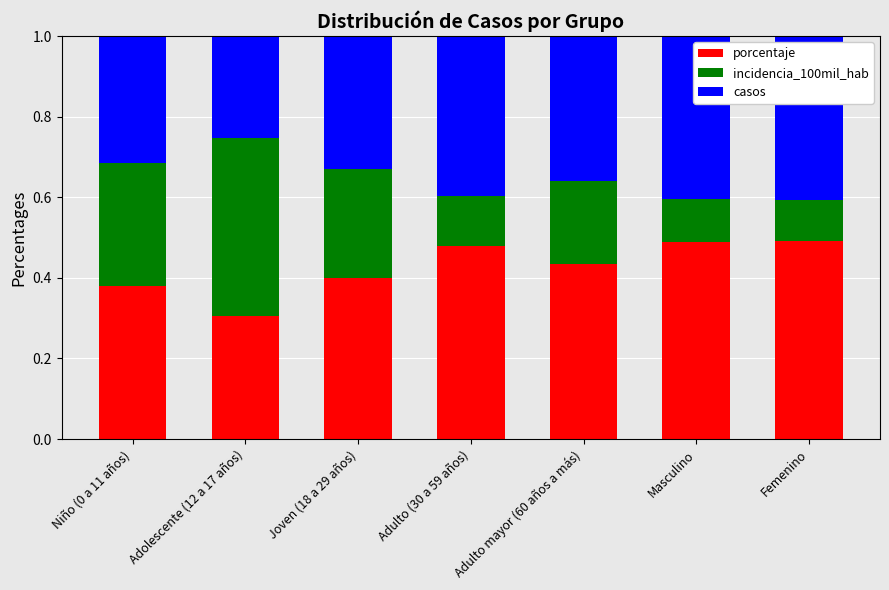

What is the sum of all porcentaje values?

3.0